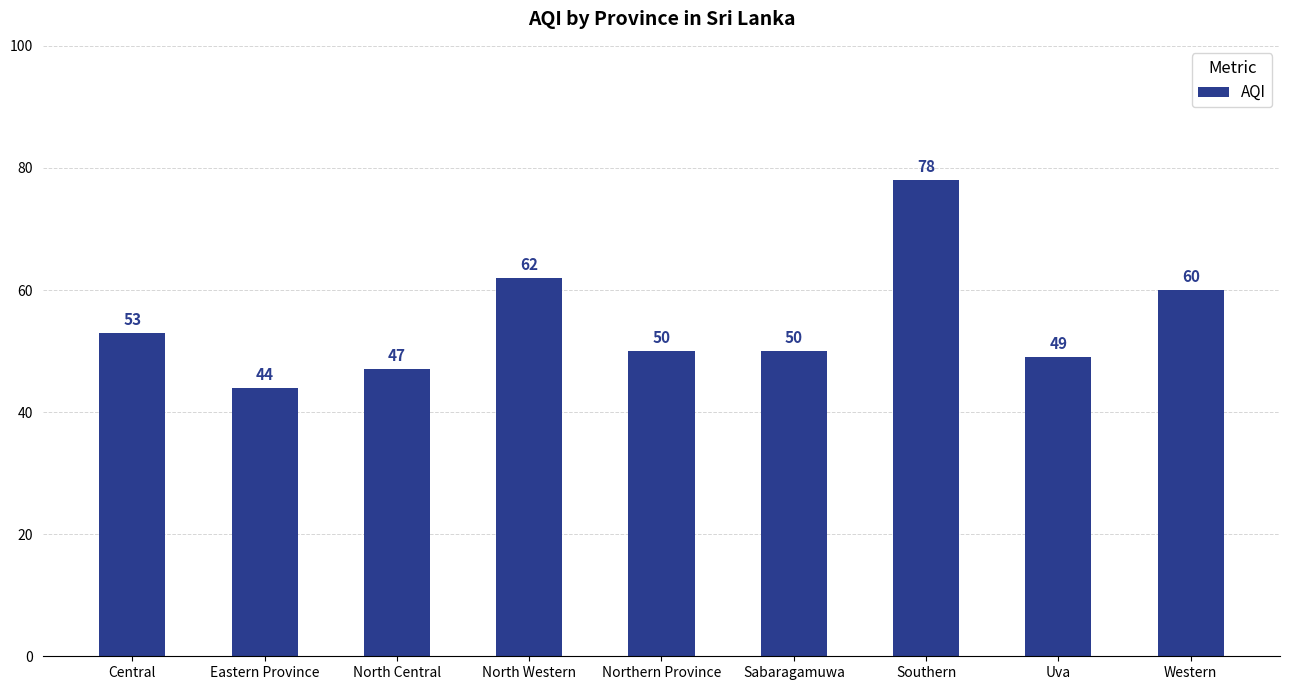

Which has a higher value, North Western or Northern Province?

North Western